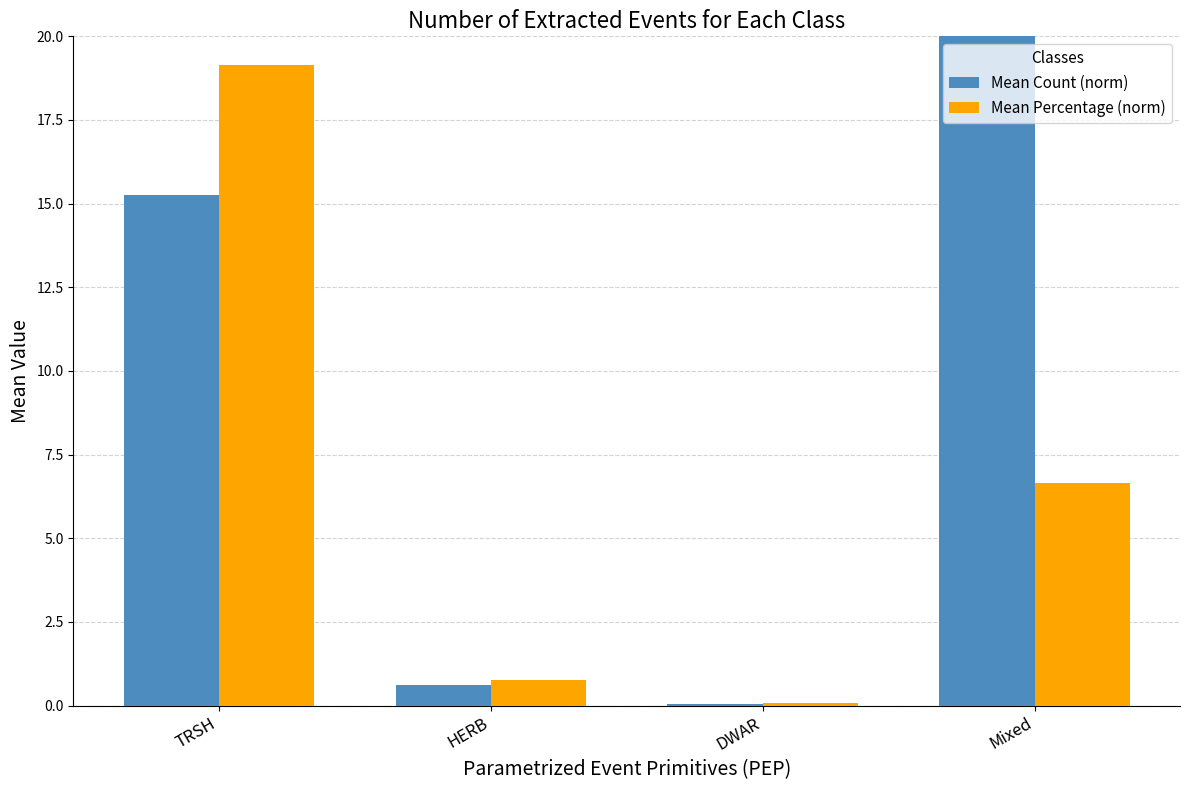

Which category has the highest value across all series?

Mixed